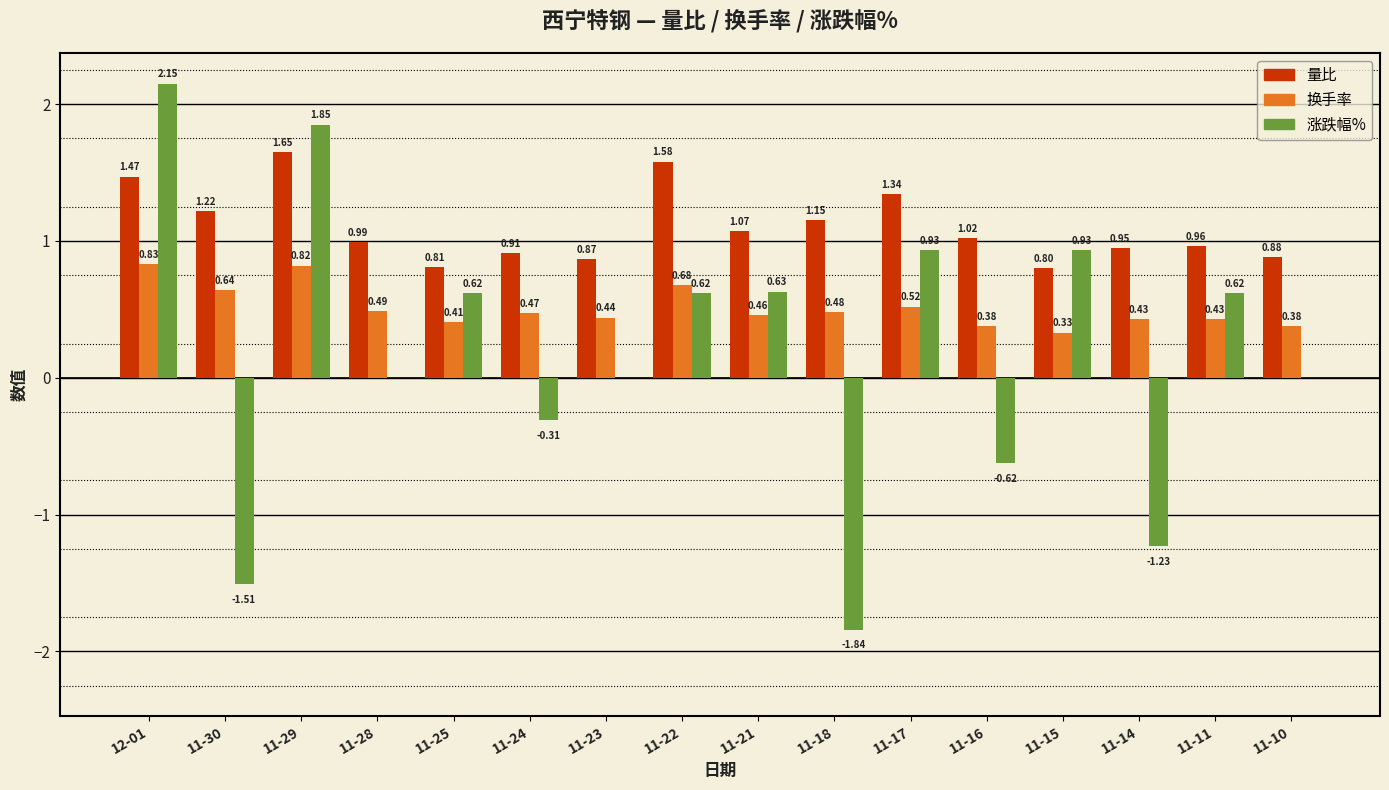

Is the value of 量比 at 11-30 greater than the value of 换手率 at 11-18?

Yes